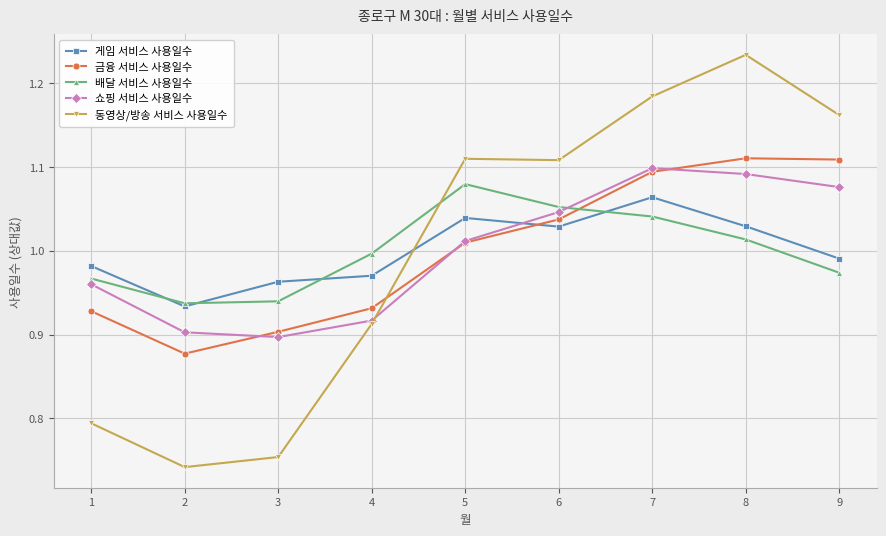

Where is the first local minimum for 동영상/방송 서비스 사용일수?

2